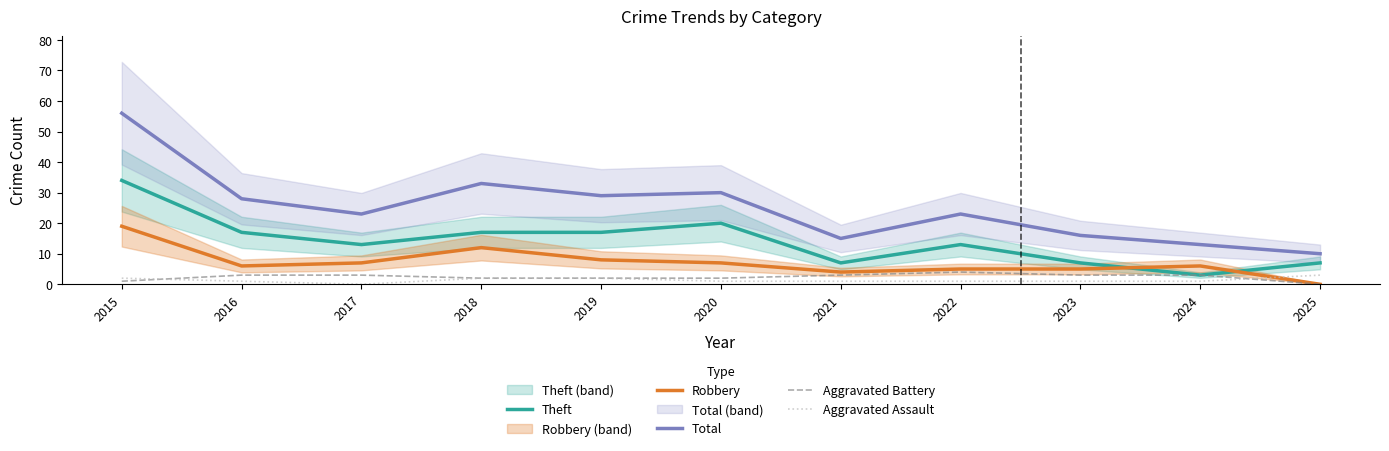

How many lines are shown in the chart?

5